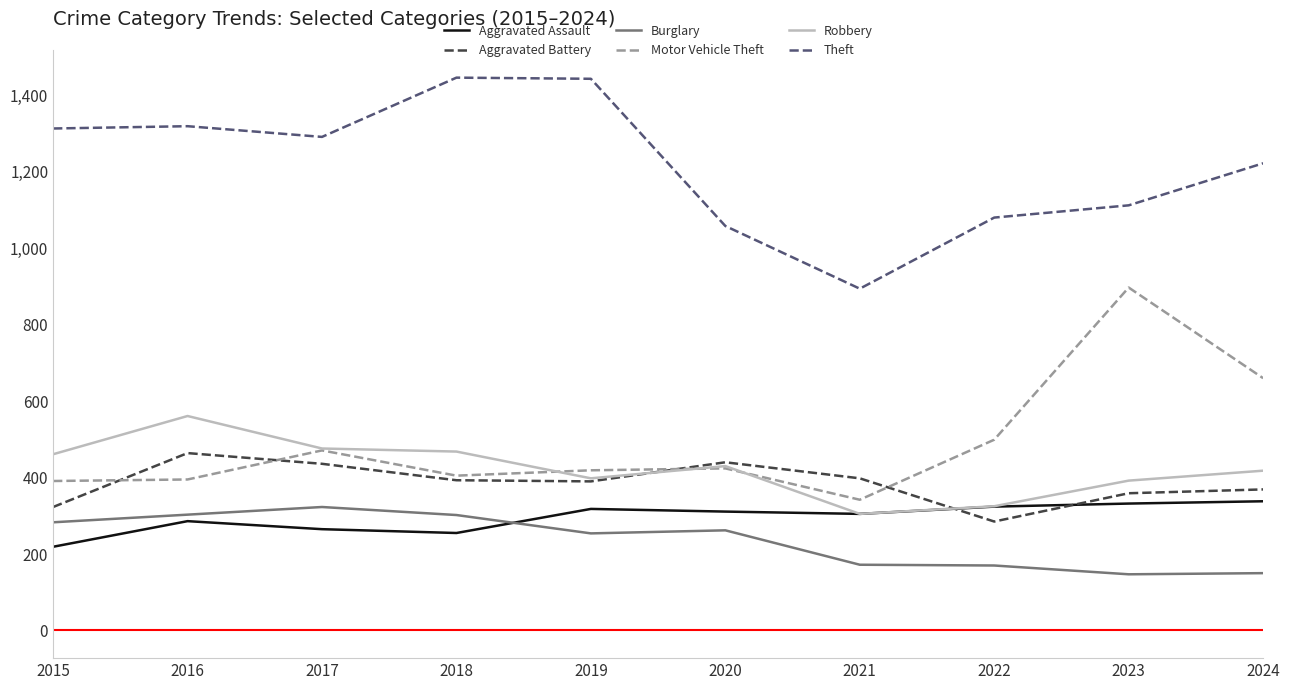

True or false: Aggravated Assault and Aggravated Battery cross at least once.

True